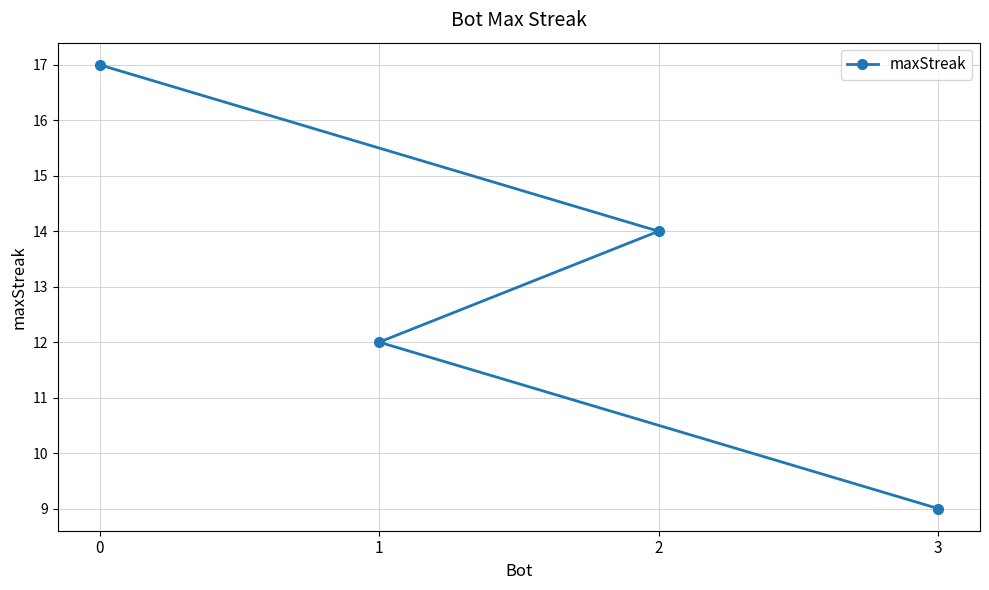

Does the chart display data point markers on the line(s)?

Yes